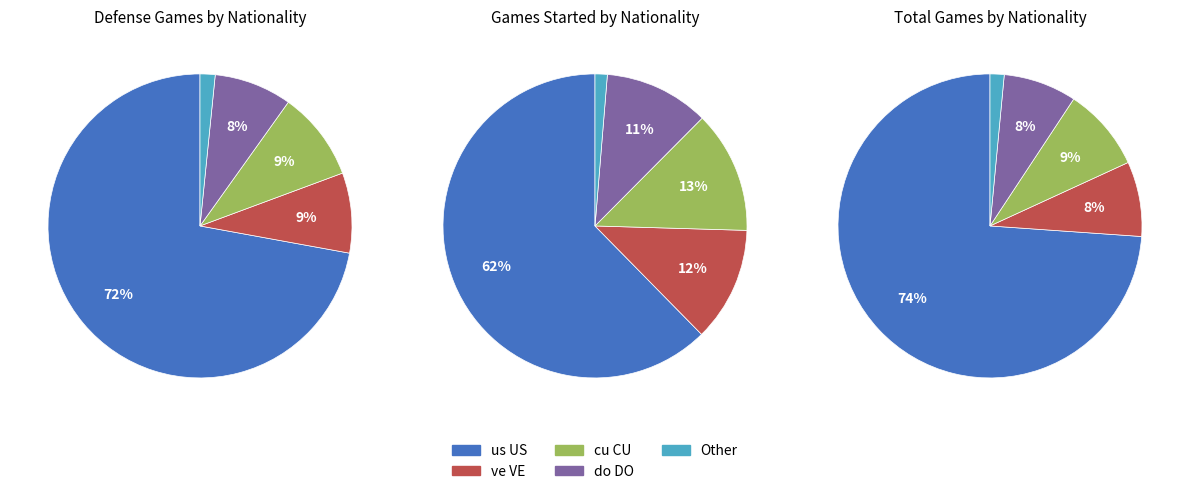

Between us US and do DO, which is larger?

us US